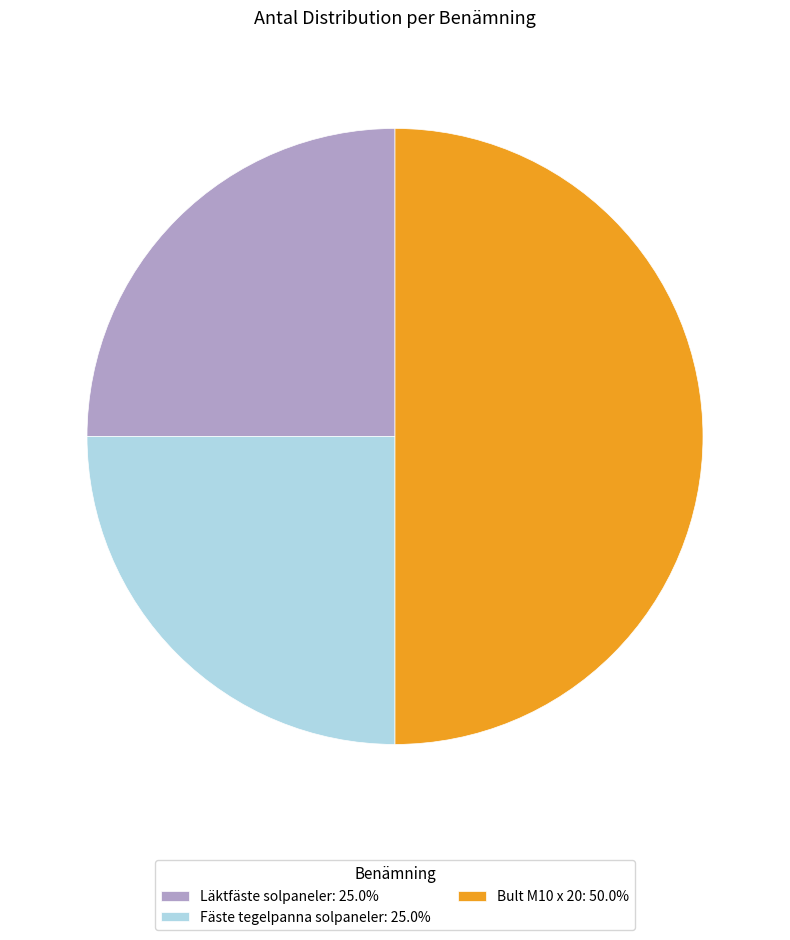

The Läktfäste solpaneler slice represents 39% of the pie. True or false?

False